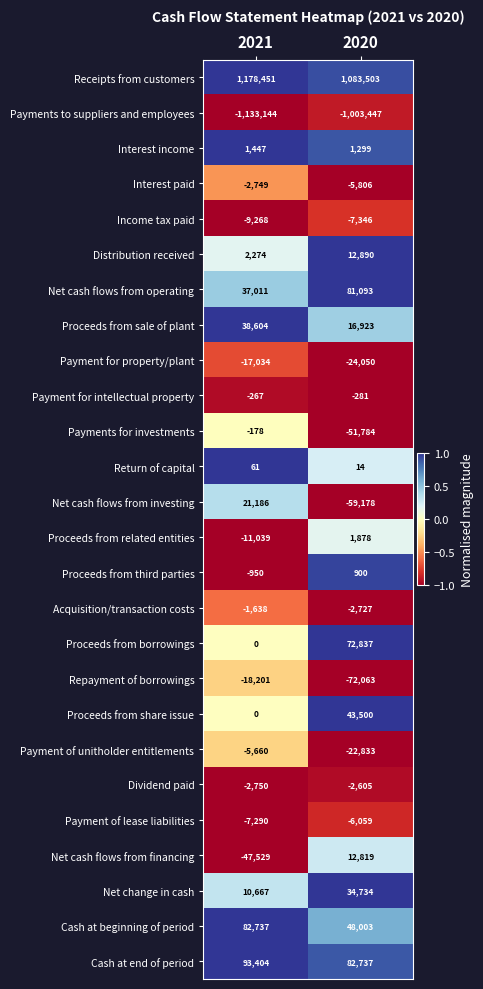

List the series in order of their peak value, highest first.

Receipts from customers, Cash at end of period, Cash at beginning of period, Net cash flows from operating, Proceeds from borrowings, Proceeds from share issue, Proceeds from sale of plant, Net change in cash, Net cash flows from investing, Distribution received, Net cash flows from financing, Proceeds from related entities, Interest income, Proceeds from third parties, Return of capital, Payments for investments, Payment for intellectual property, Acquisition/transaction costs, Dividend paid, Interest paid, Payment of unitholder entitlements, Payment of lease liabilities, Income tax paid, Payment for property/plant, Repayment of borrowings, Payments to suppliers and employees